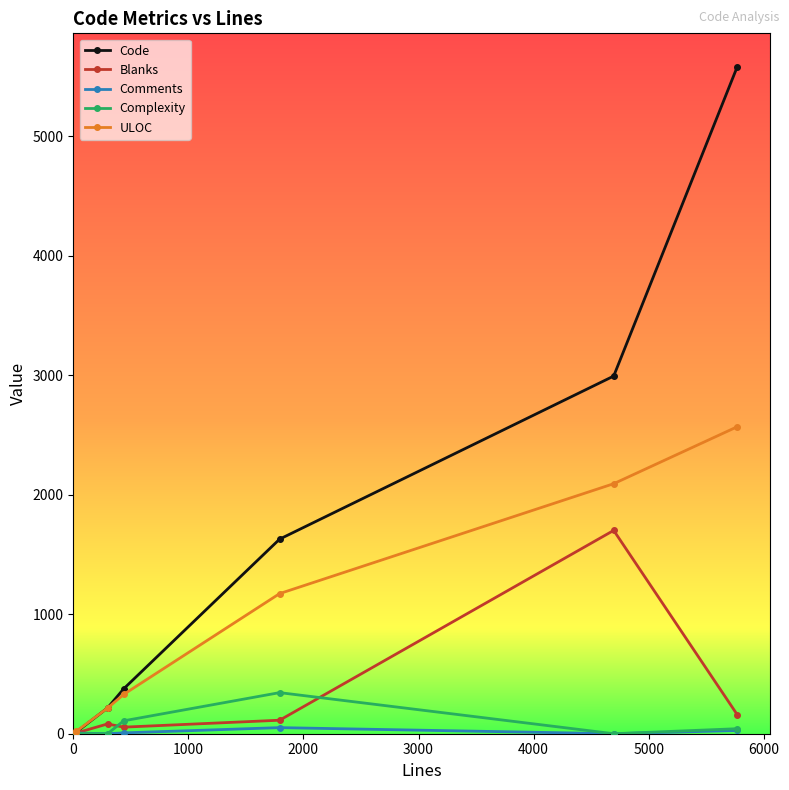

In ULOC, how many points are lower than both neighbors (excluding endpoints)?

1